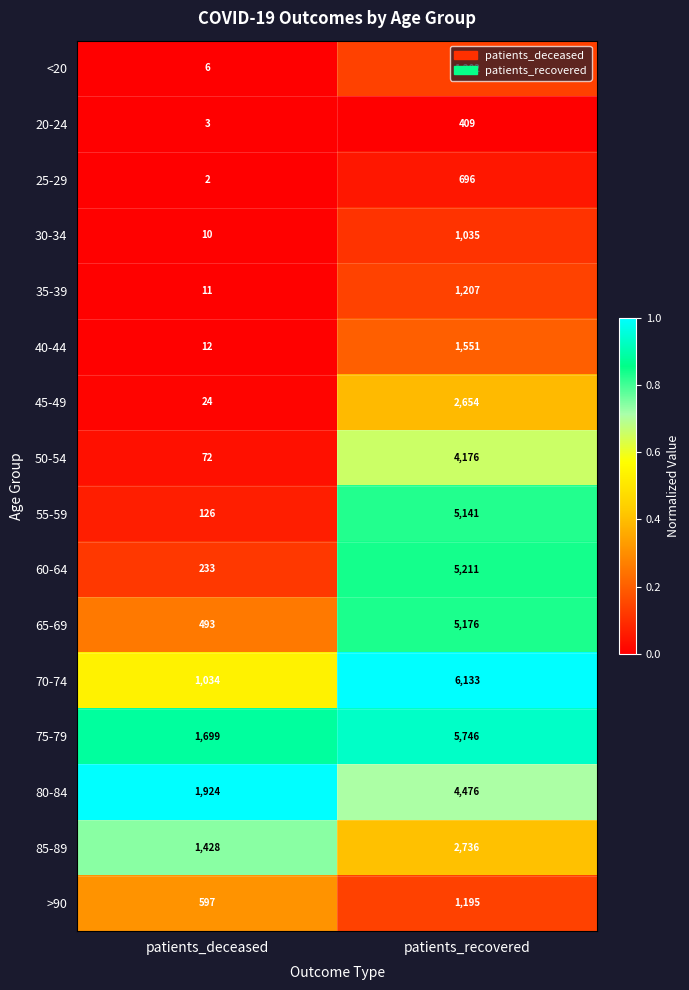

What is the total value across all series at patients_deceased?

7674